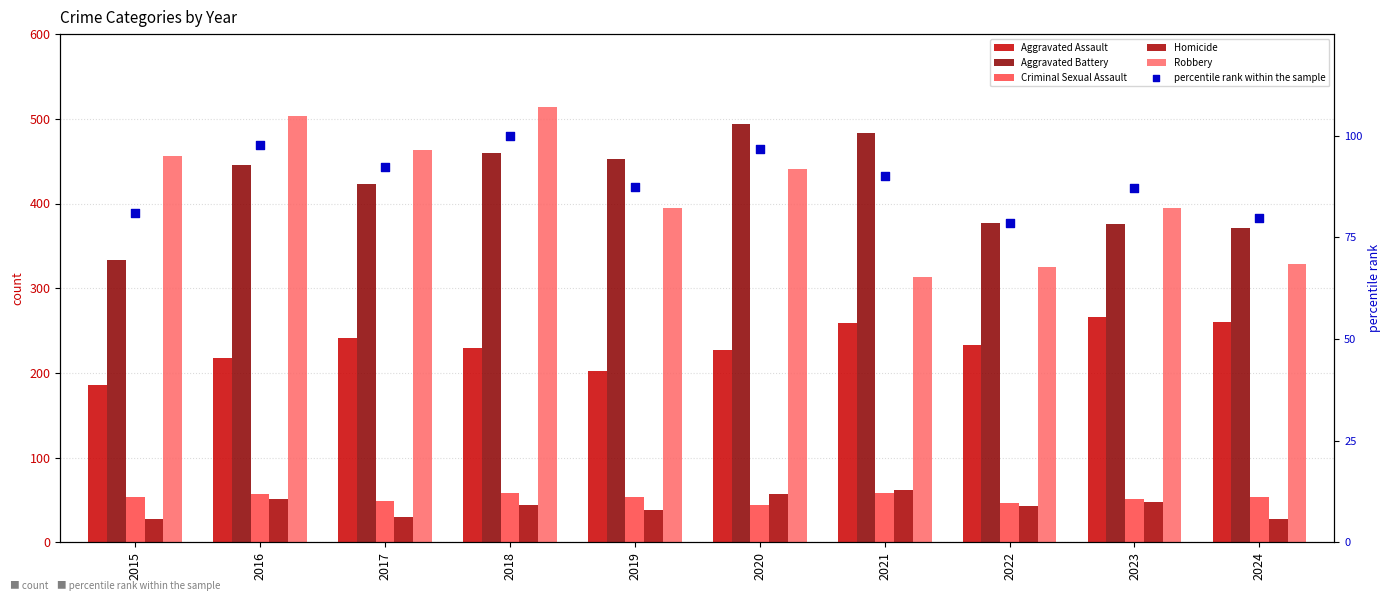

What is the total value across all series at 2016?

1372.7